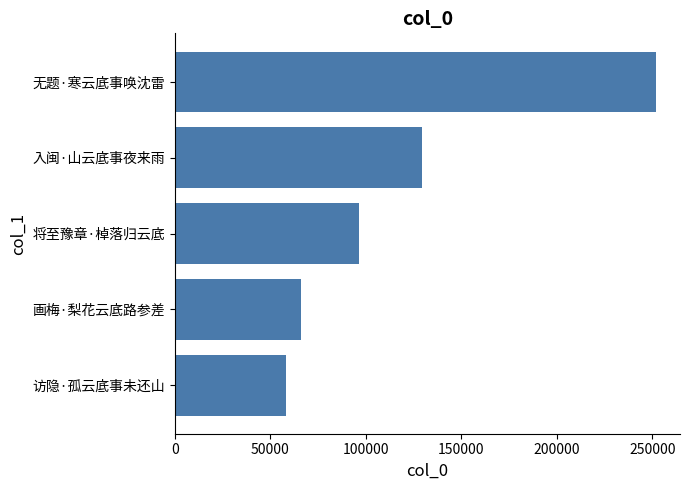

Is it true that the value at 画梅·梨花云底路参差 is 66180?

True